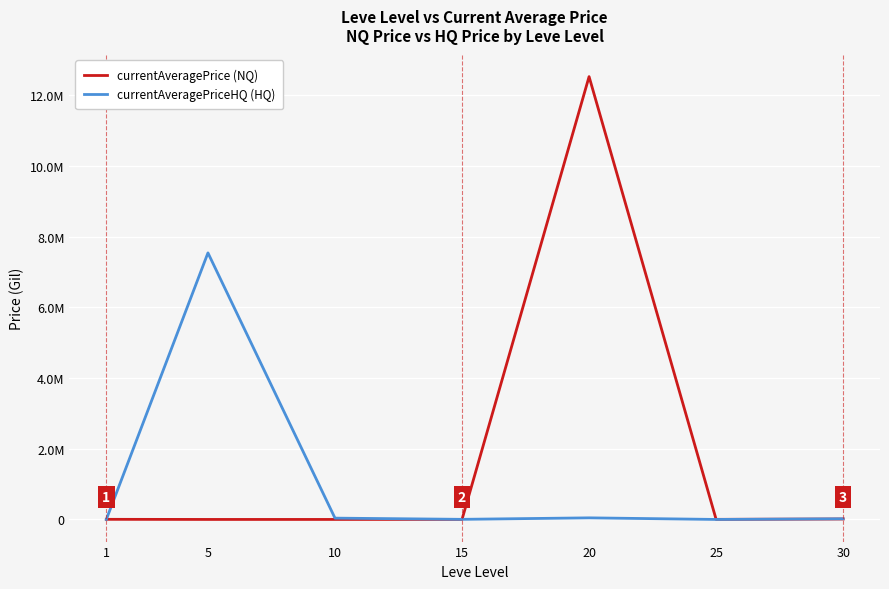

What are all the series names shown in the legend?

currentAveragePrice (NQ), currentAveragePriceHQ (HQ)